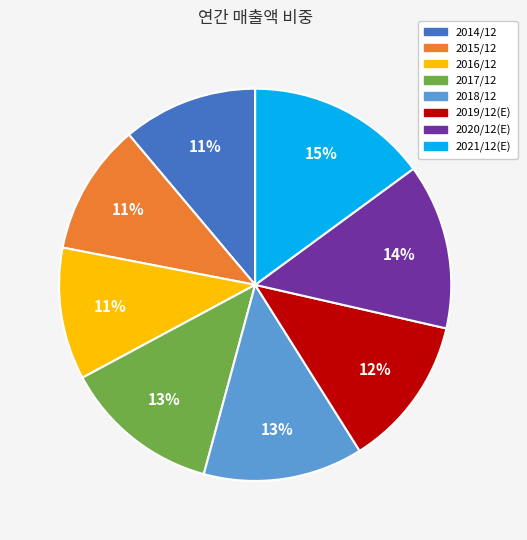

To the nearest percent, what portion does 2016/12 represent?

11%